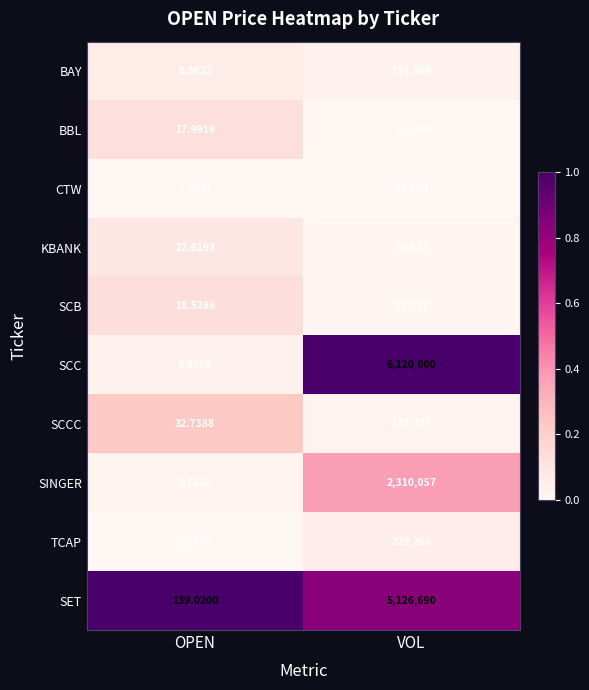

Which series has the widest spread of values?

SCC